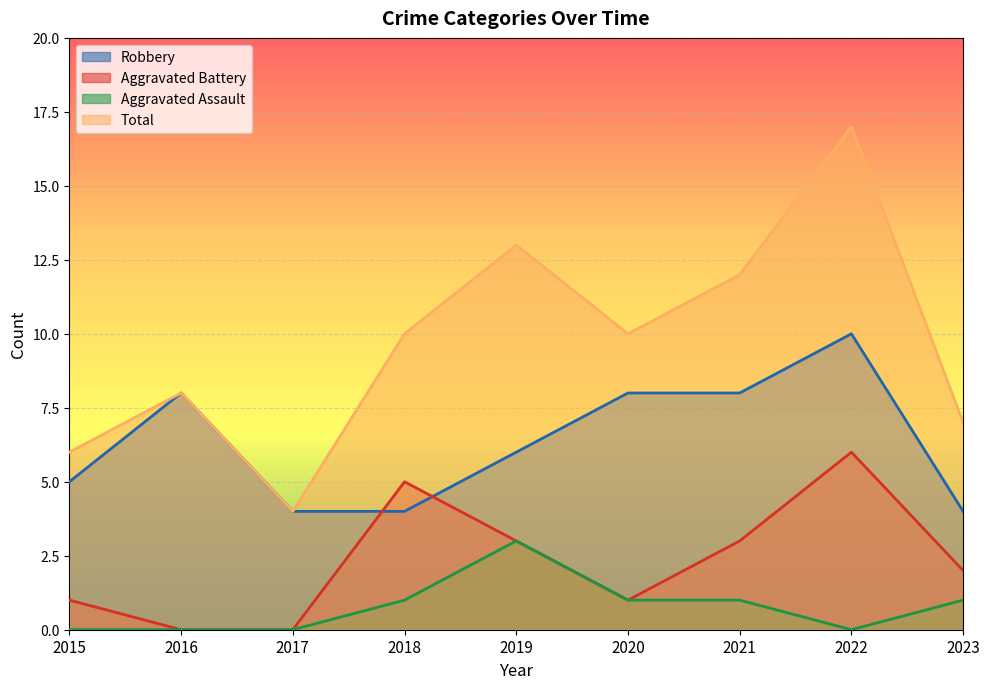

How many data points in Total are above 10?

3